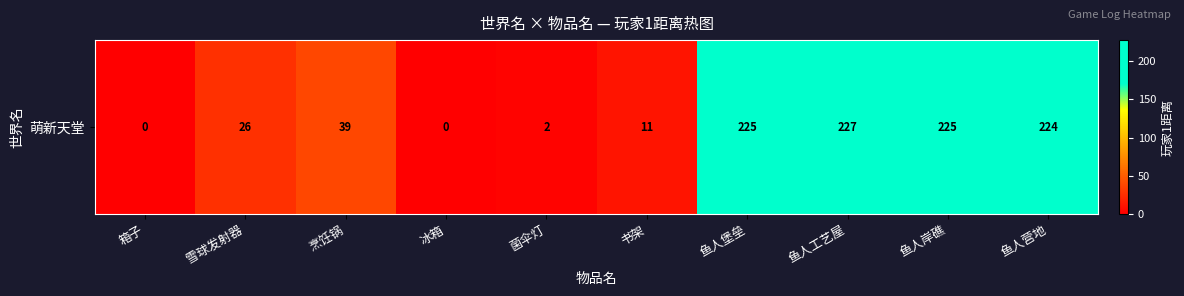

How many data points are less than 39?

5